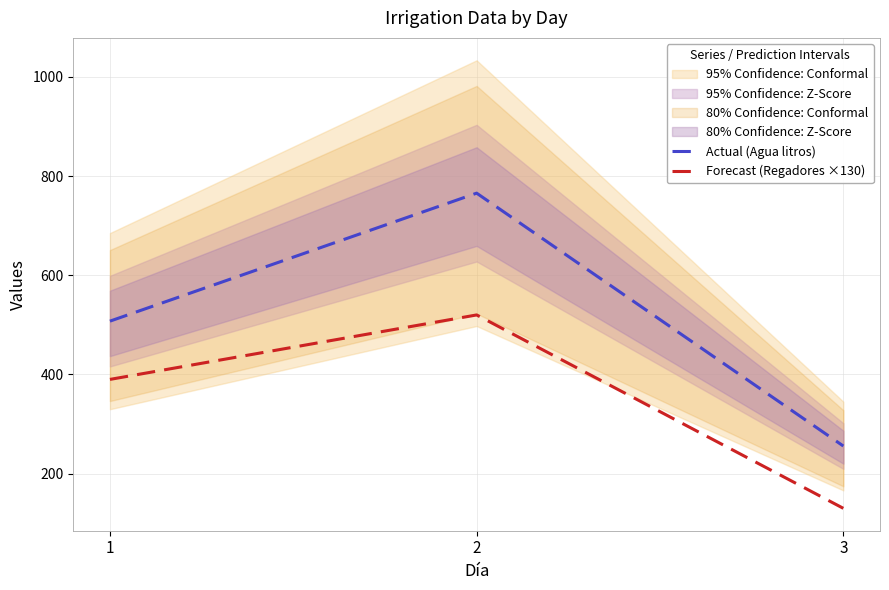

At which category is the sum across all series the highest?

2